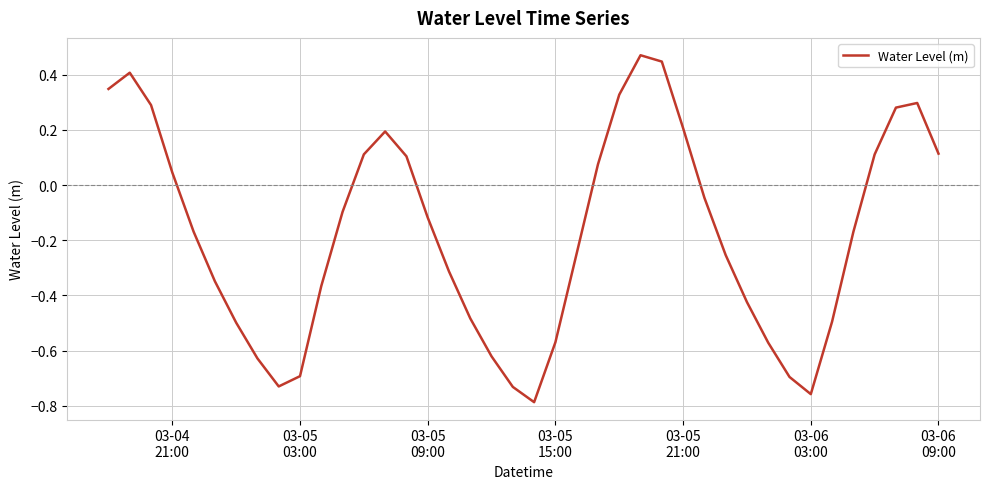

Is this an area chart (filled region under the line)?

No